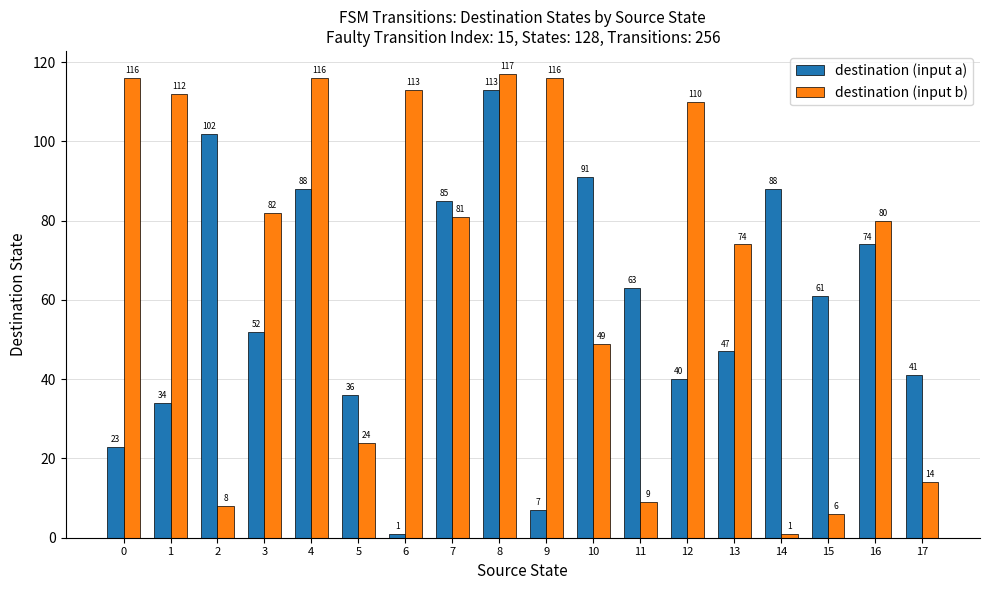

List the series in order of their peak value, highest first.

destination (input b), destination (input a)